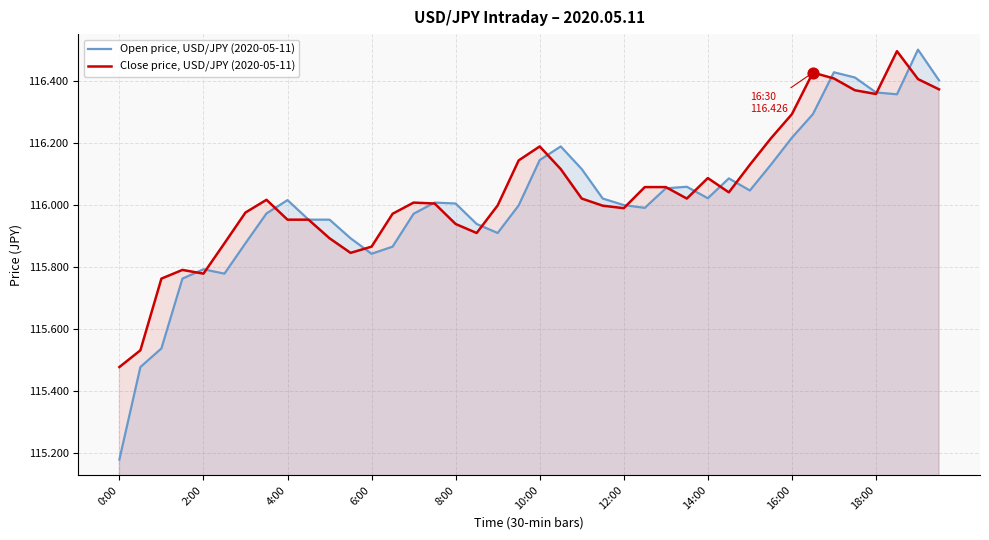

Which series reaches the minimum Y coordinate?

Open price, USD/JPY (2020-05-11)